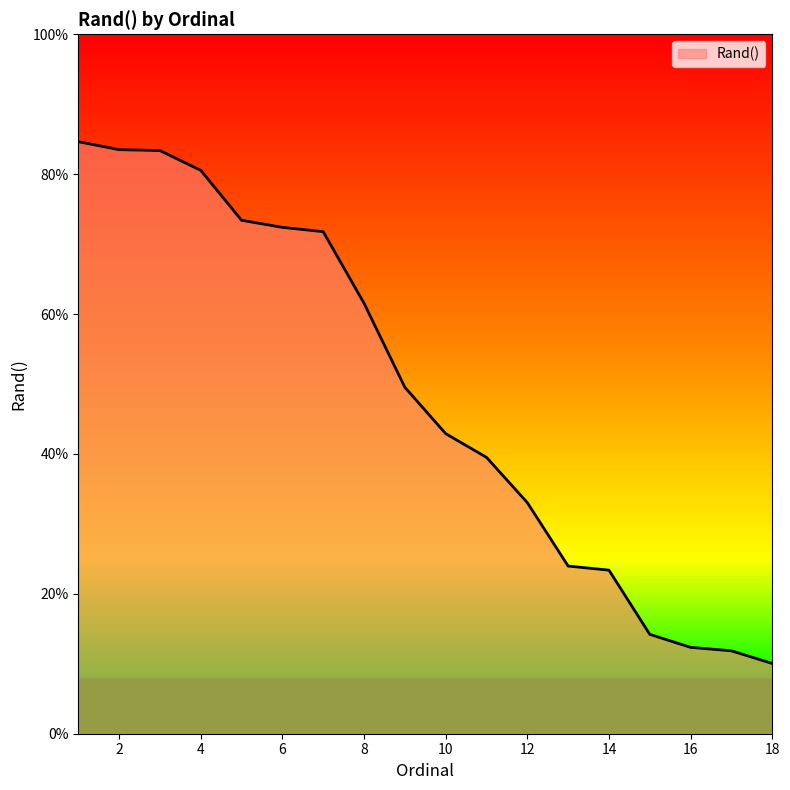

What is the value of the 7th point from the left?

0.7